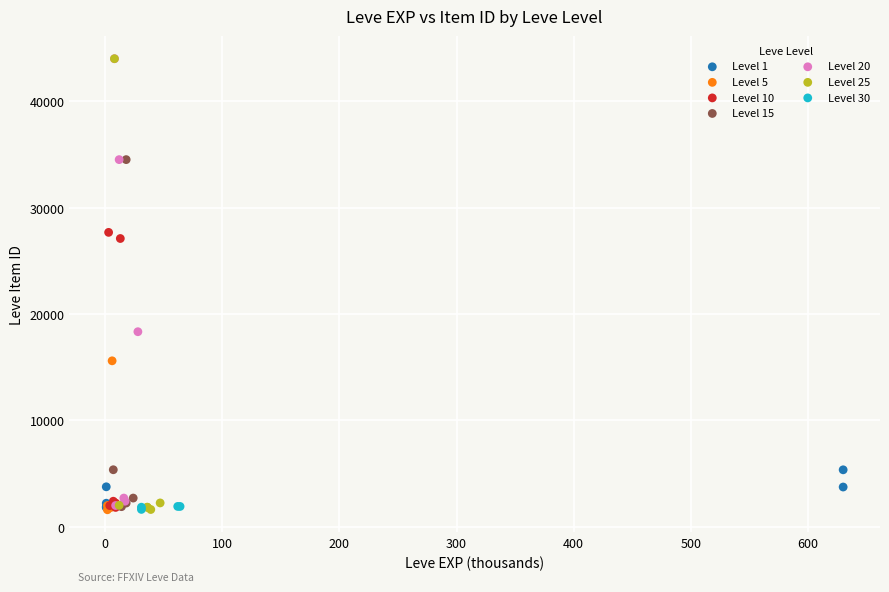

What are all the series names shown in the legend?

Level 1, Level 5, Level 10, Level 15, Level 20, Level 25, Level 30